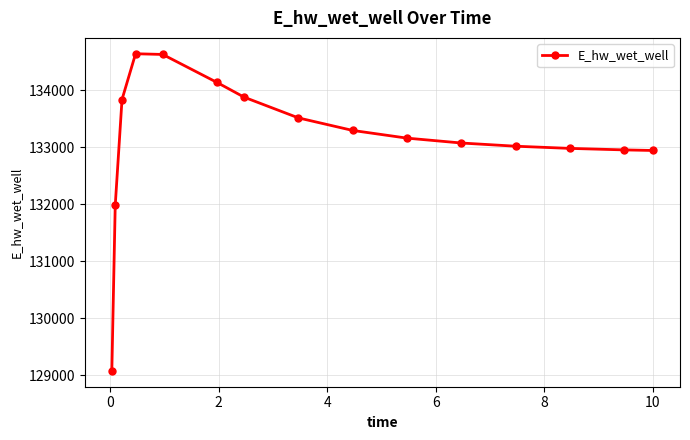

True or false: the data has more than 0 interior local peaks.

True